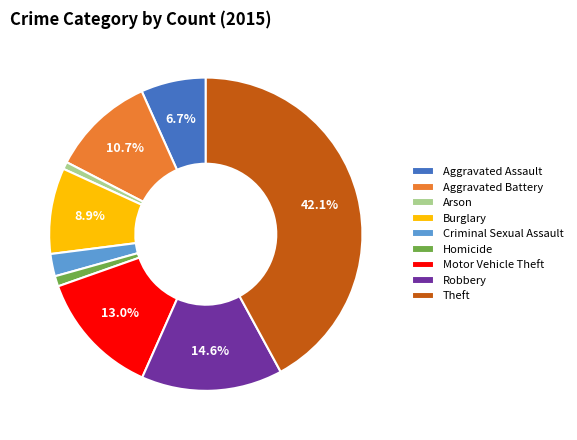

How many segments does this pie chart have?

9